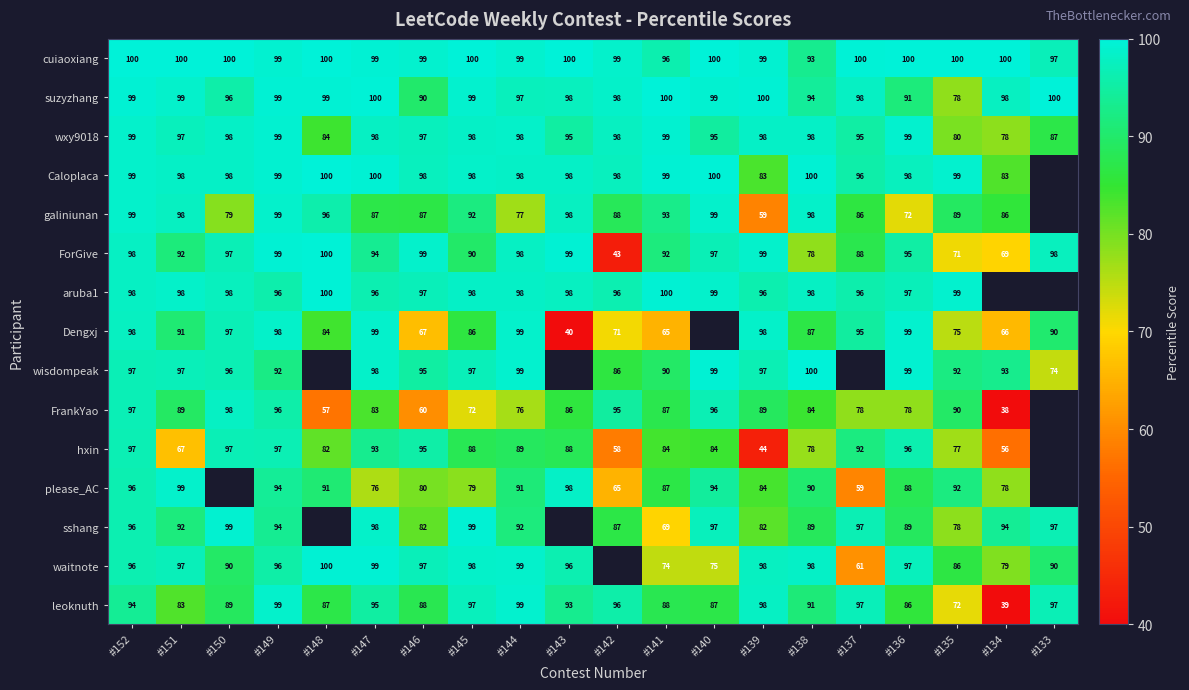

True or false: FrankYao has a value of 87 at #141.

True